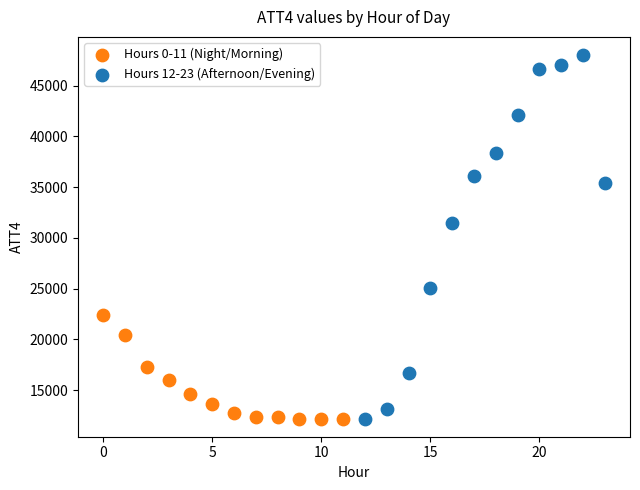

What are all the series names shown in the legend?

Hours 0-11 (Night/Morning), Hours 12-23 (Afternoon/Evening)